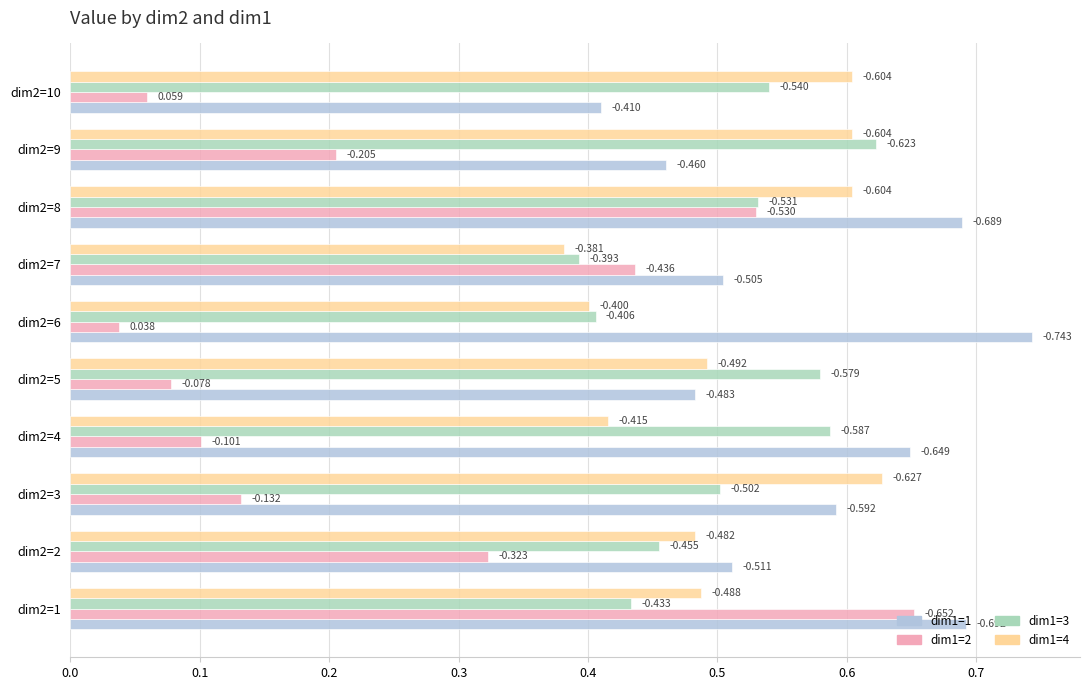

Reading left to right, what are all the values shown in this chart?

dim1=1: 0.7	0.5	0.6	0.6	0.5	0.7	0.5	0.7	0.5	0.4
dim1=2: 0.7	0.3	0.1	0.1	0.1	0.0	0.4	0.5	0.2	0.1
dim1=3: 0.4	0.5	0.5	0.6	0.6	0.4	0.4	0.5	0.6	0.5
dim1=4: 0.5	0.5	0.6	0.4	0.5	0.4	0.4	0.6	0.6	0.6